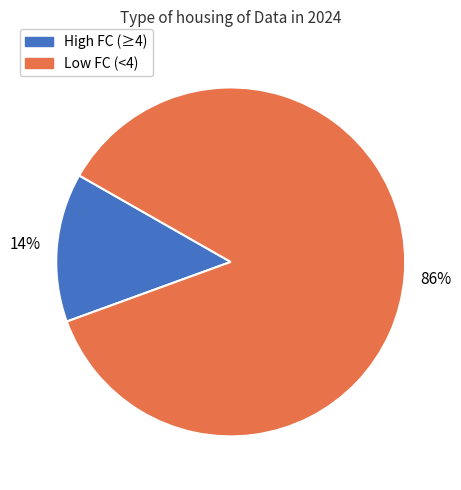

The Low FC (<4) slice represents 86% of the pie. True or false?

True